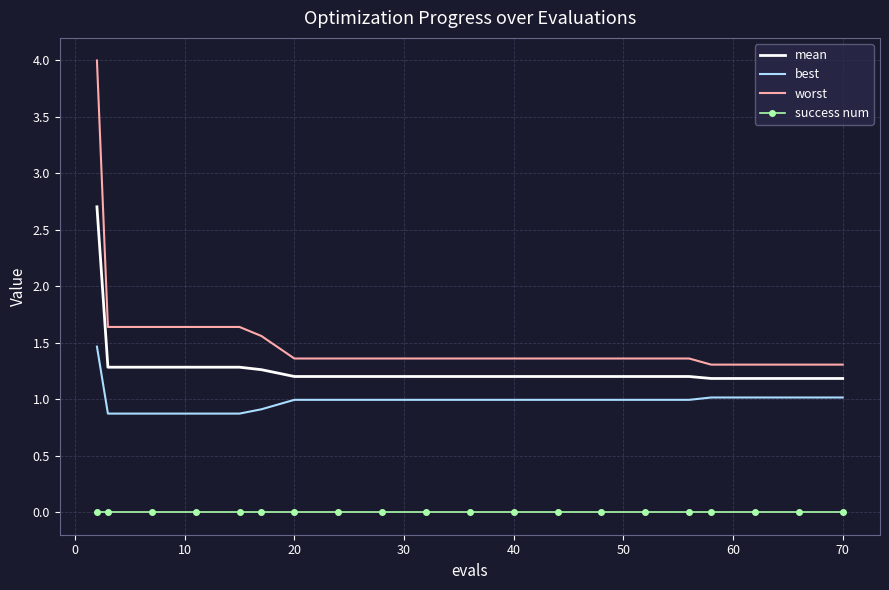

Rank the series by their average value, from highest to lowest.

worst, mean, best, success num